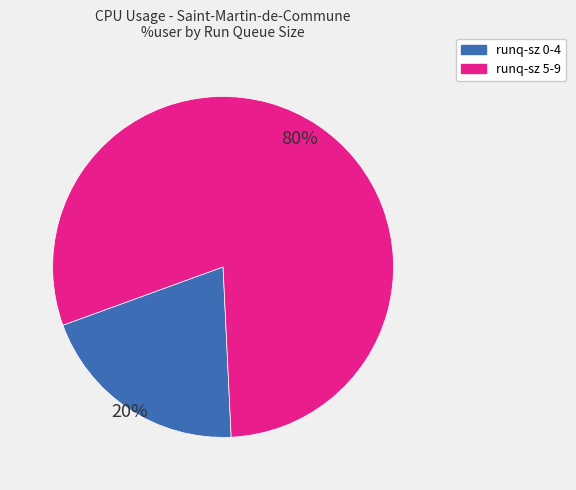

The runq-sz 0-4 slice represents 10% of the pie. True or false?

False